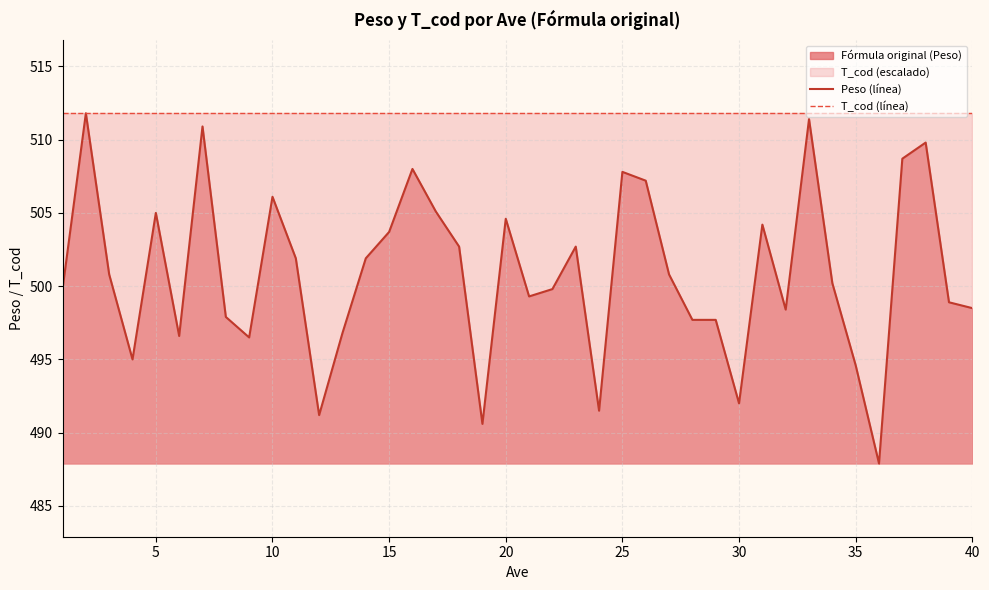

What is the average value of the Peso (línea) series?

500.9